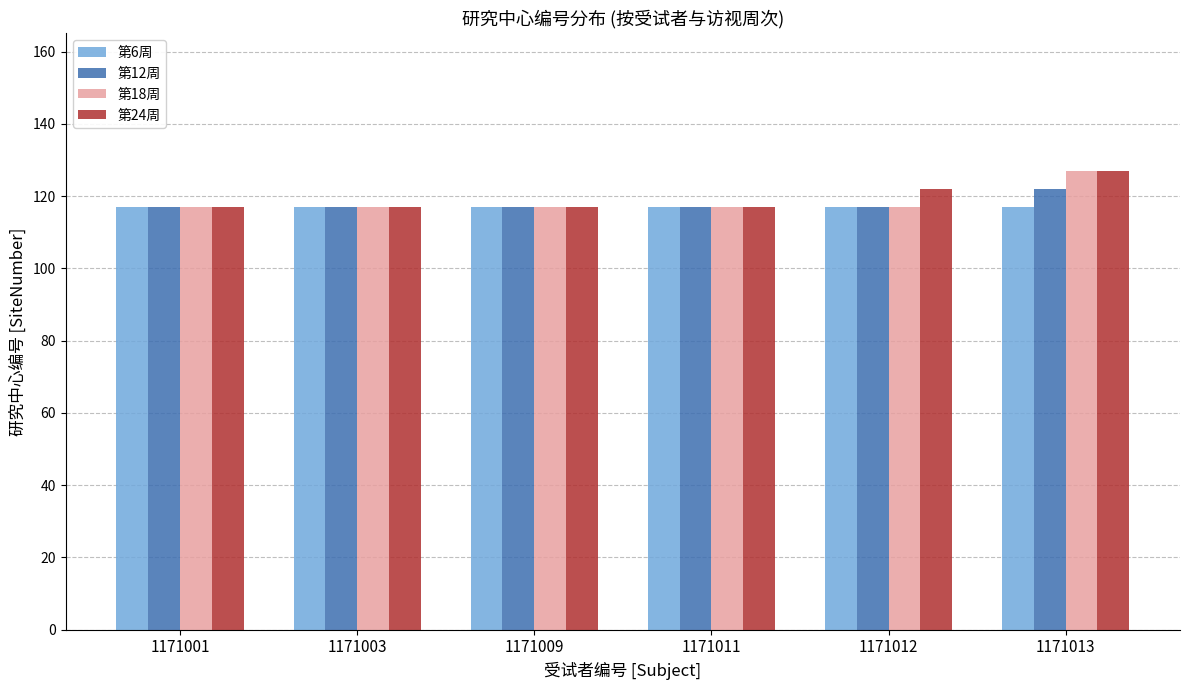

What is the smallest value displayed?

117